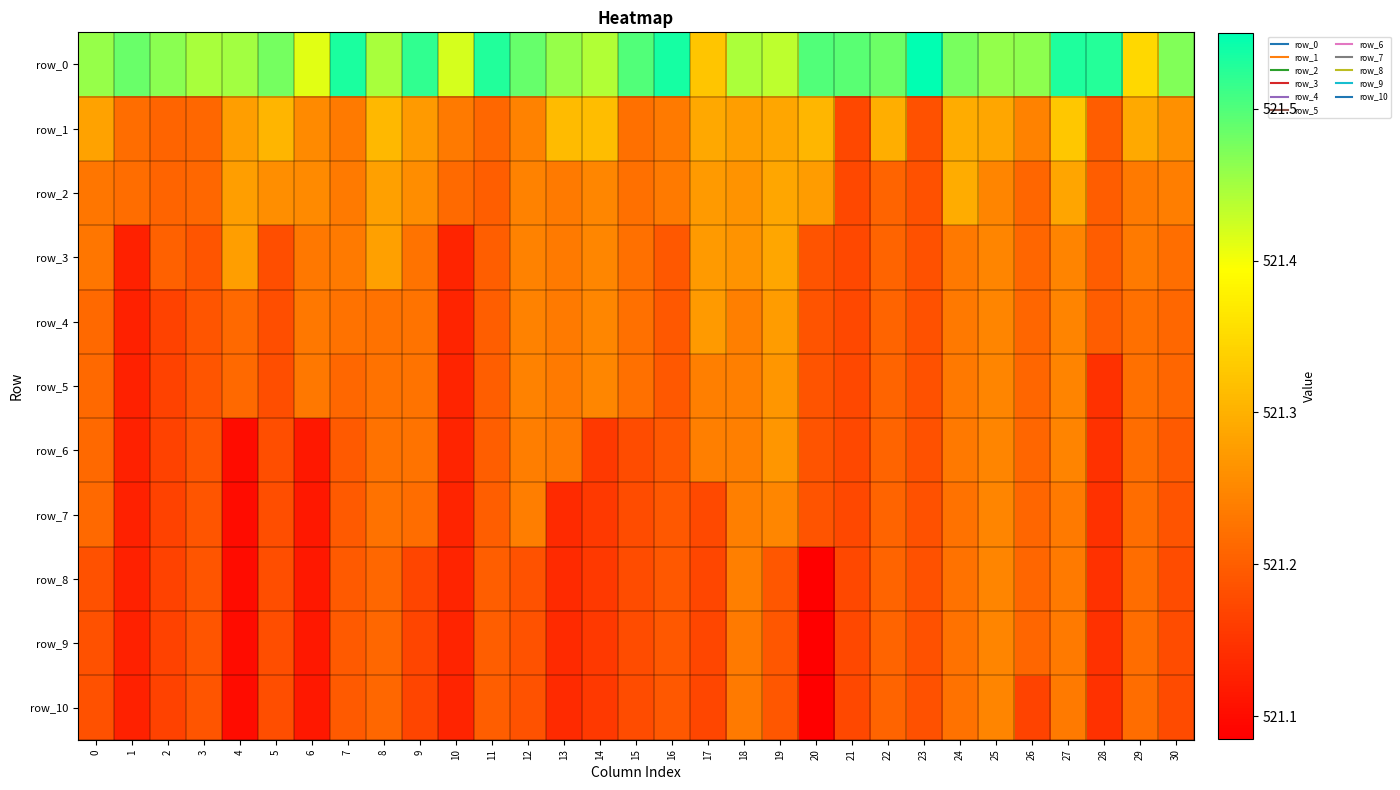

What is the sum of all row_1 values?

16159.1